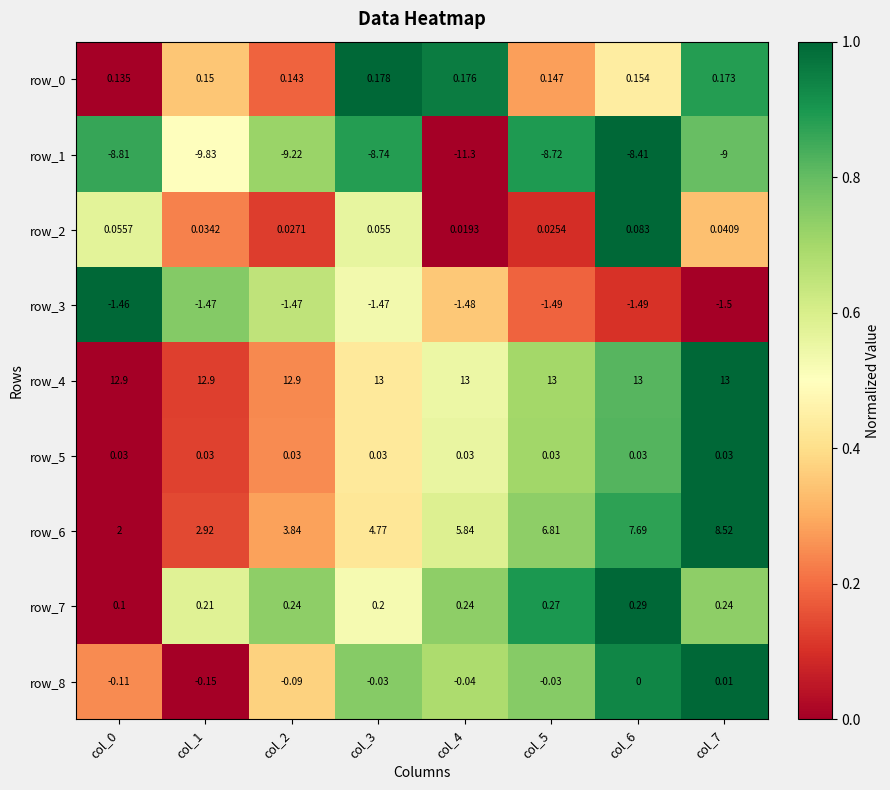

Is the value of row_0 at col_3 greater than the value of row_2 at col_5?

Yes